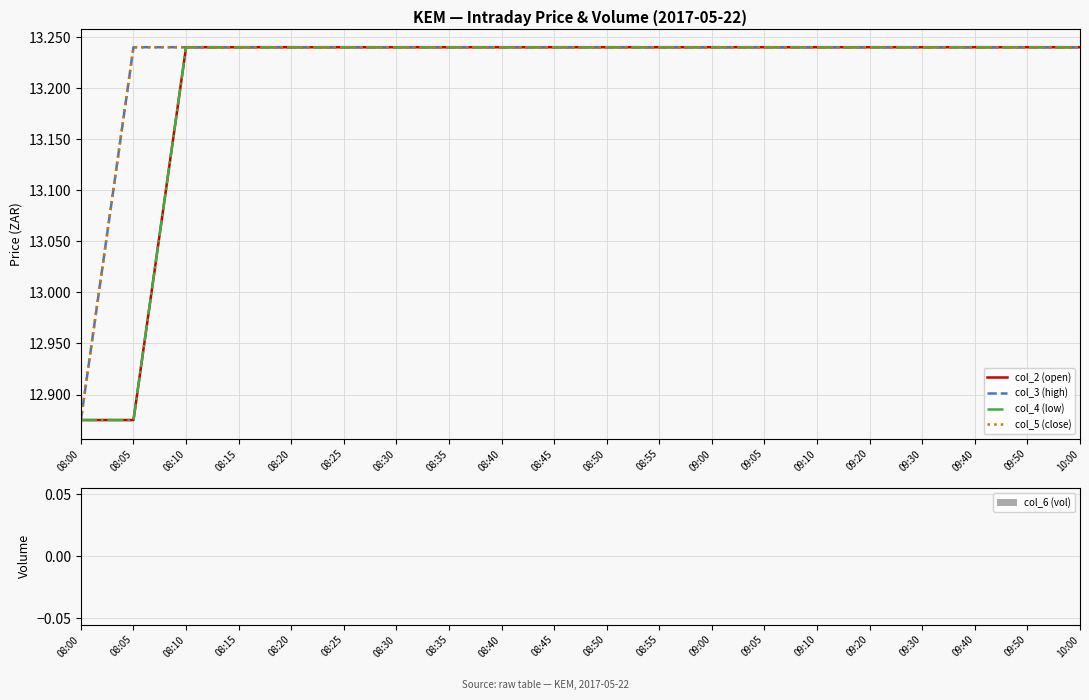

Is this an area chart (filled region under the line)?

No